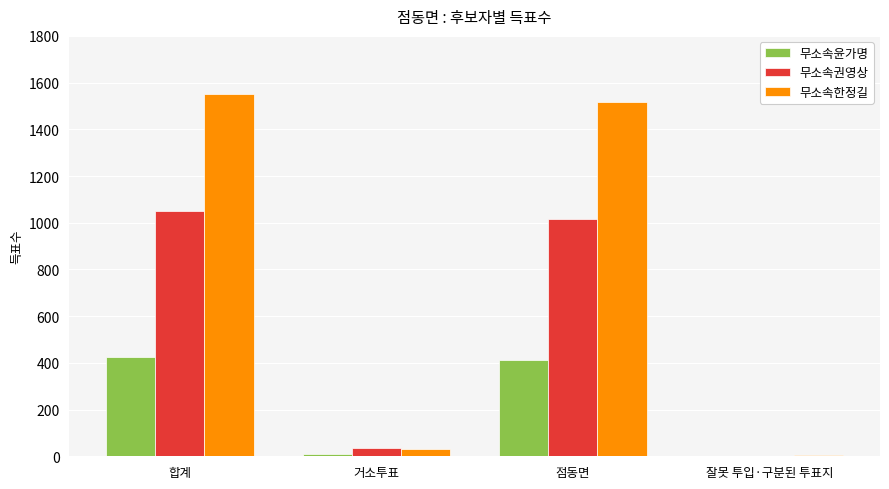

What is the maximum value for 무소속권영상?

1050